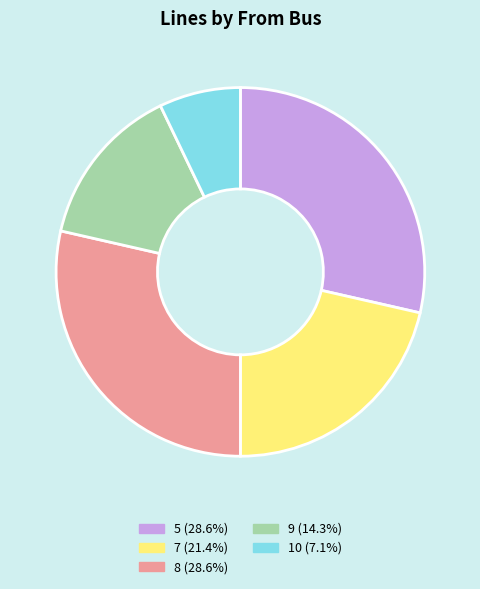

What is the smallest slice in the pie chart?

10